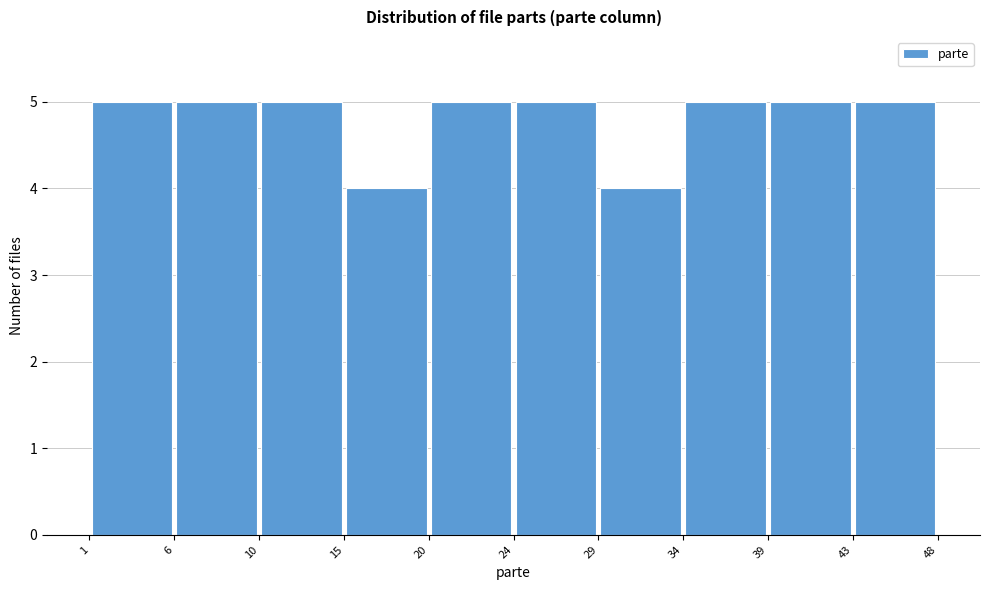

How tall is the bar that spans 15 to 20 on the x-axis? The values are not printed on the chart, so give them approximately, as read against the axis.

4